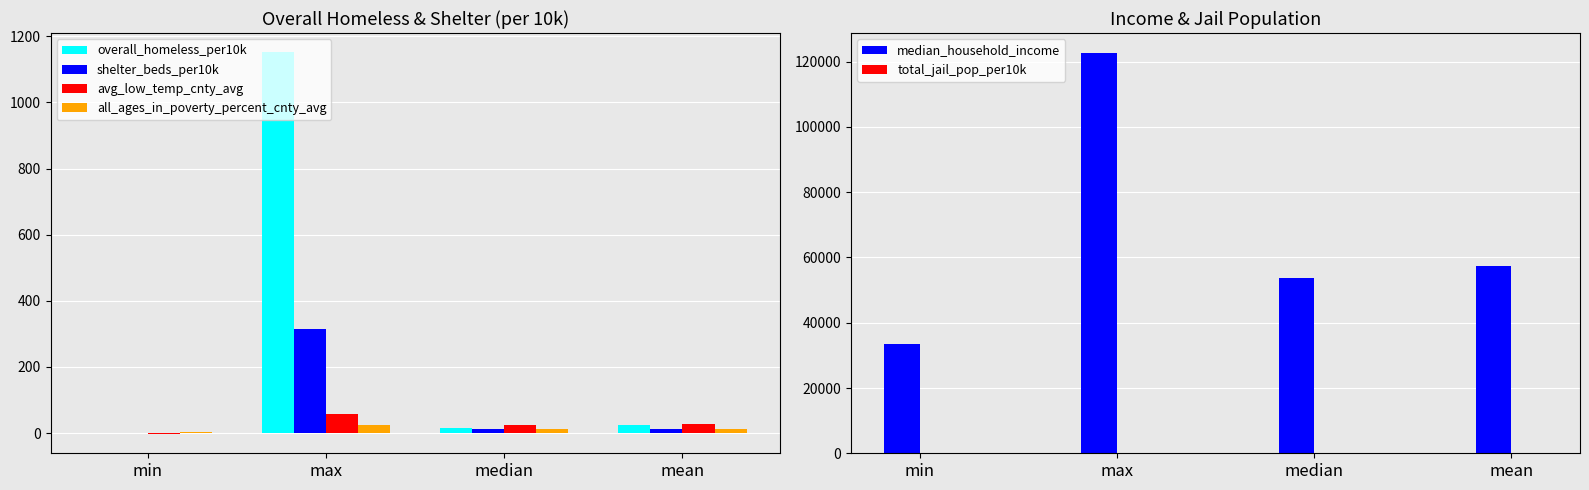

At which label is shelter_beds_per10k closest to 157?

mean